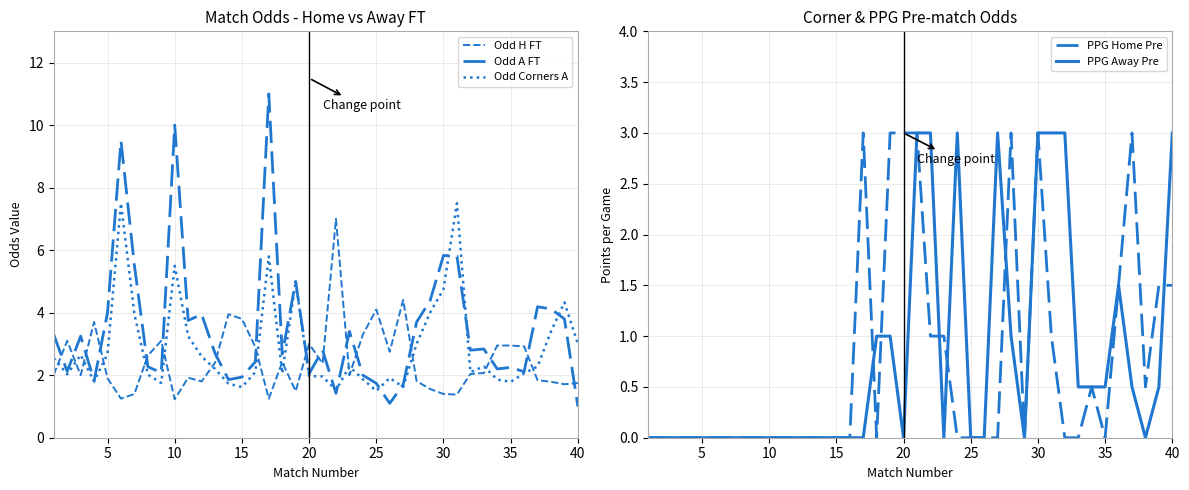

True or false: PPG Home Pre has a value of -1.8 at 10.

False